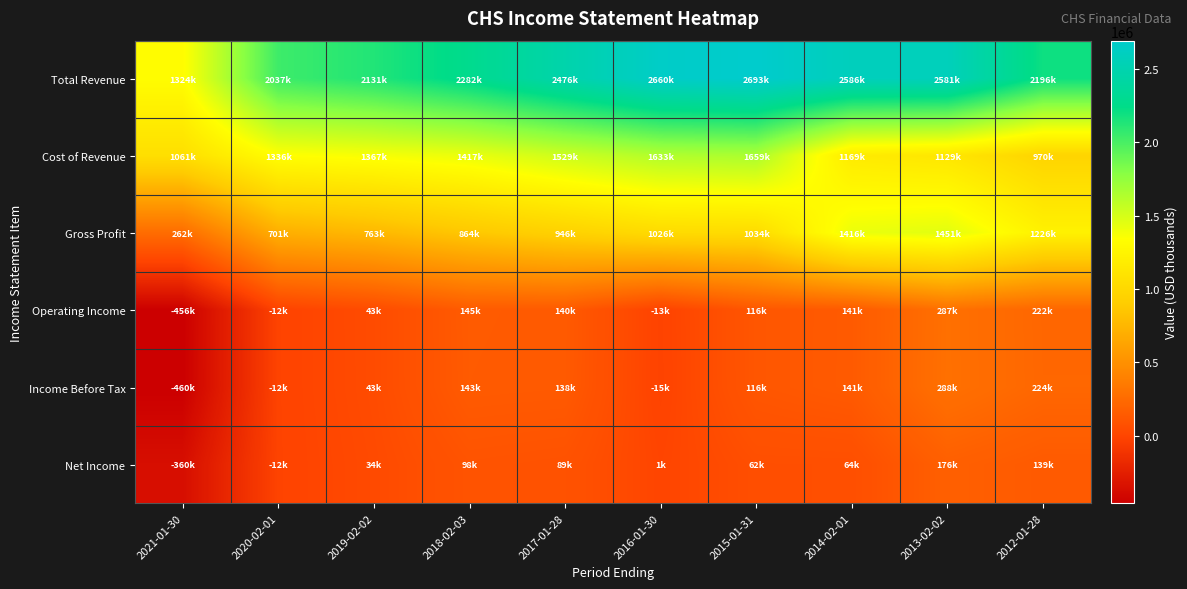

How many series are shown in this chart?

6